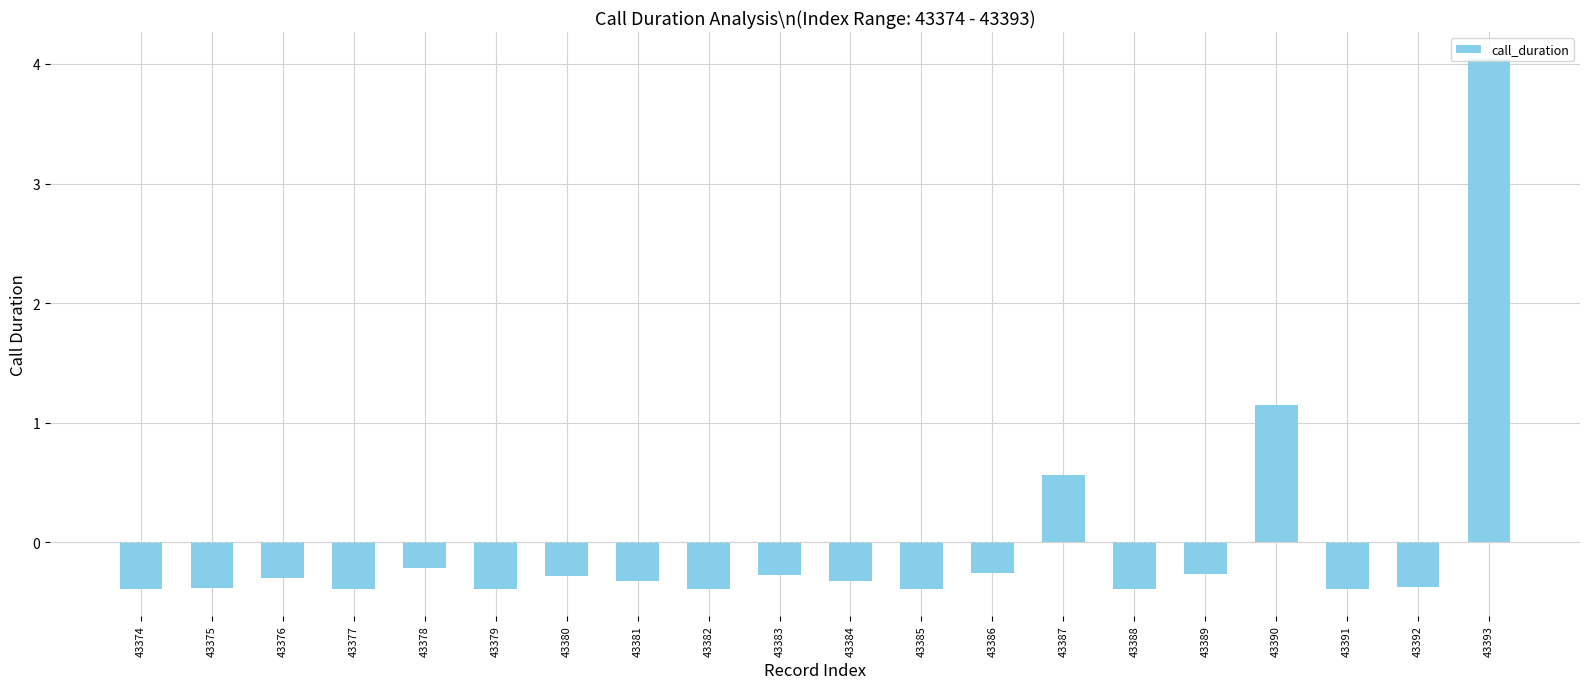

What is the change in value from 43375 to 43387?

+0.9